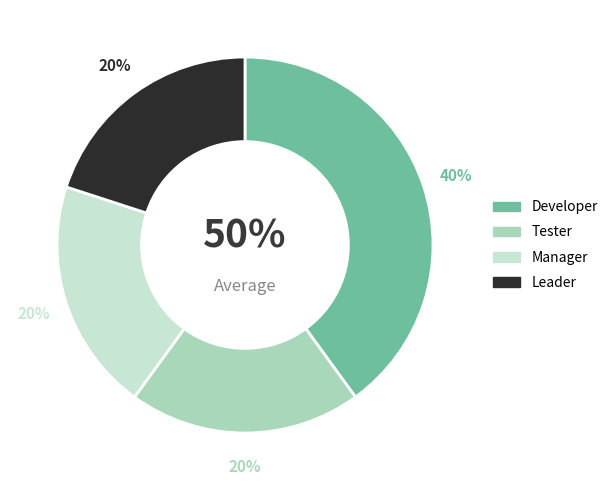

Does Tester account for over 50% of the chart?

No